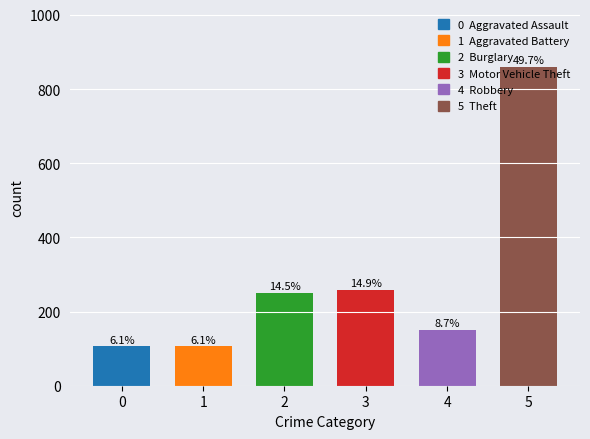

Are the bars horizontal?

No